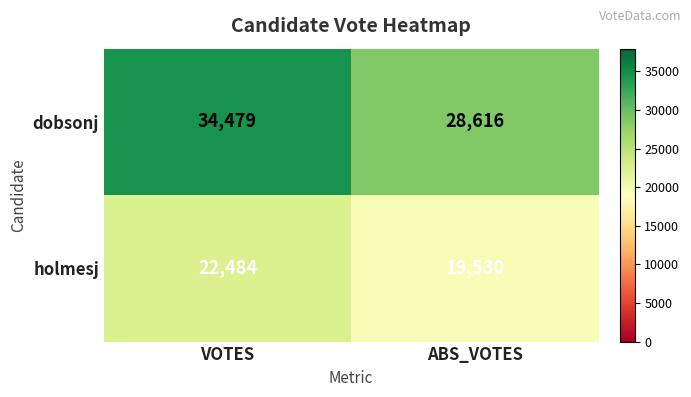

Rank the series by their maximum value, from highest to lowest.

dobsonj, holmesj